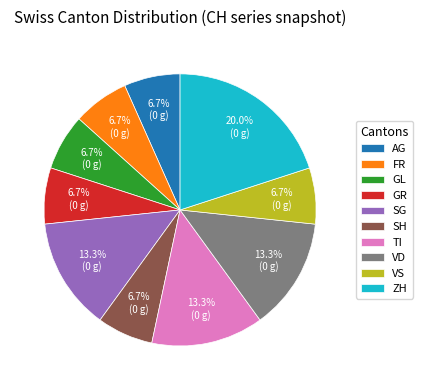

The TI slice represents 1% of the pie. True or false?

False